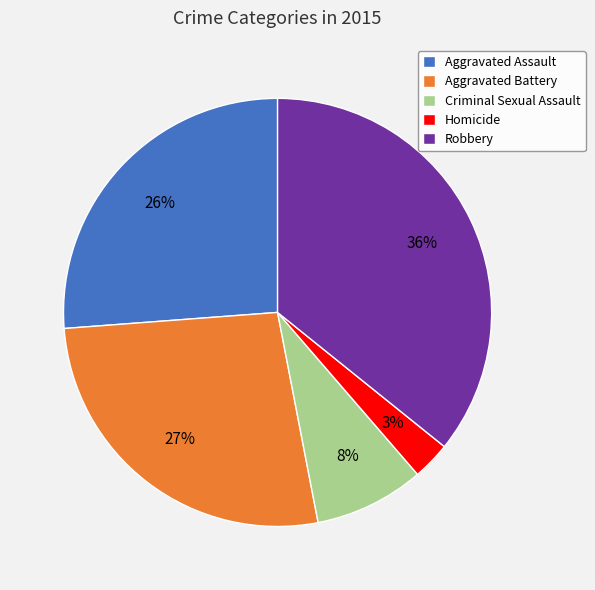

Between Aggravated Assault and Homicide, which is larger?

Aggravated Assault